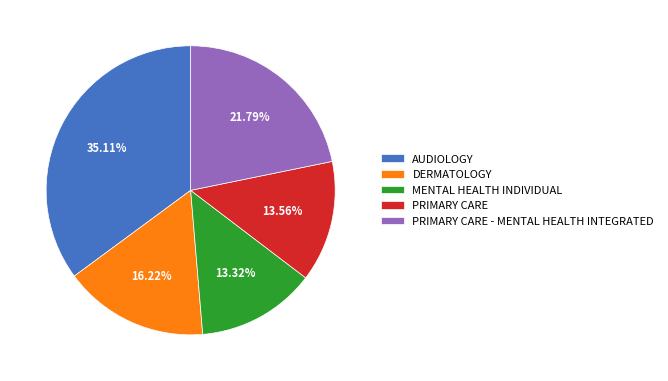

Which slice is the largest?

AUDIOLOGY